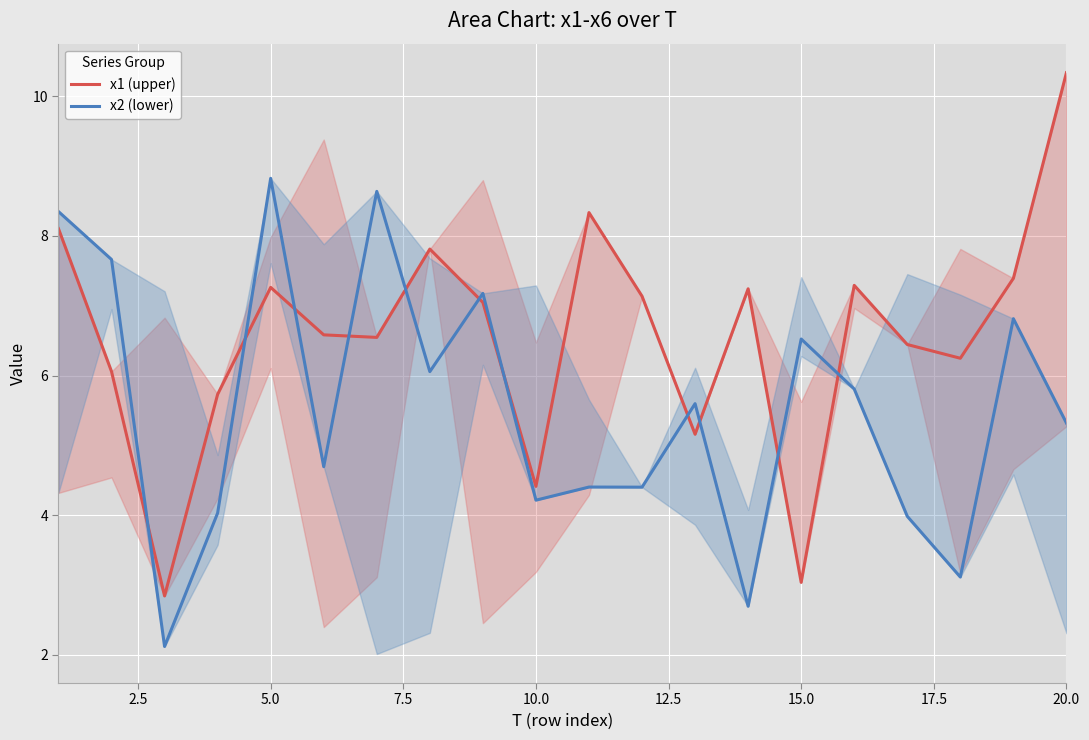

The value of x2 (lower) at 15.0 is 8.9. True or false?

False